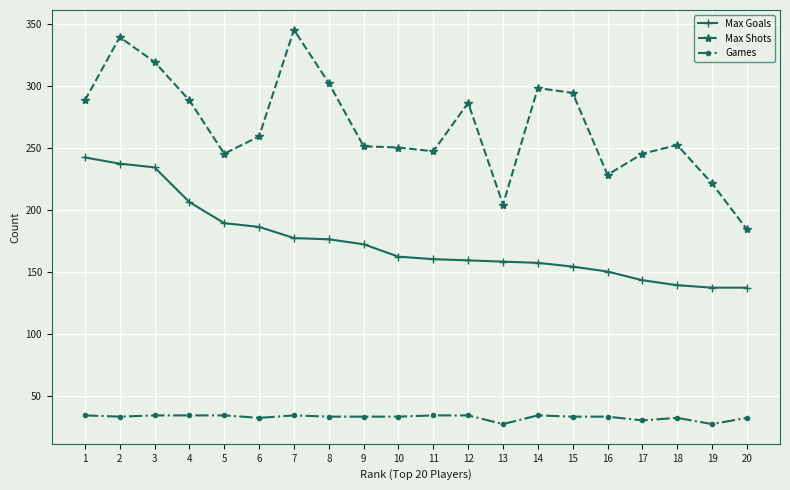

At how many categories does at least one series exceed 175?

20